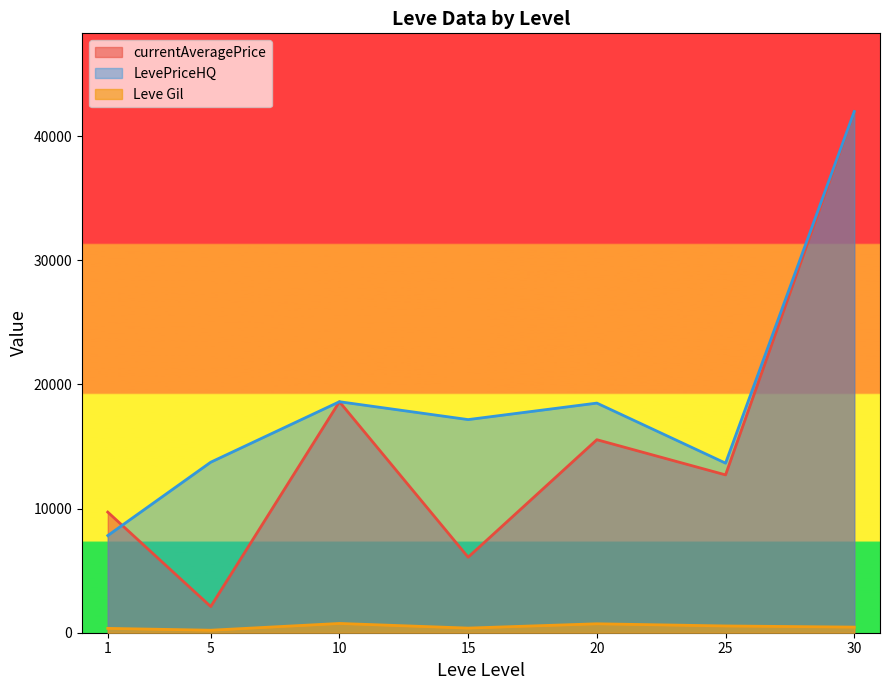

What is the sum of all currentAveragePrice values?

106779.6